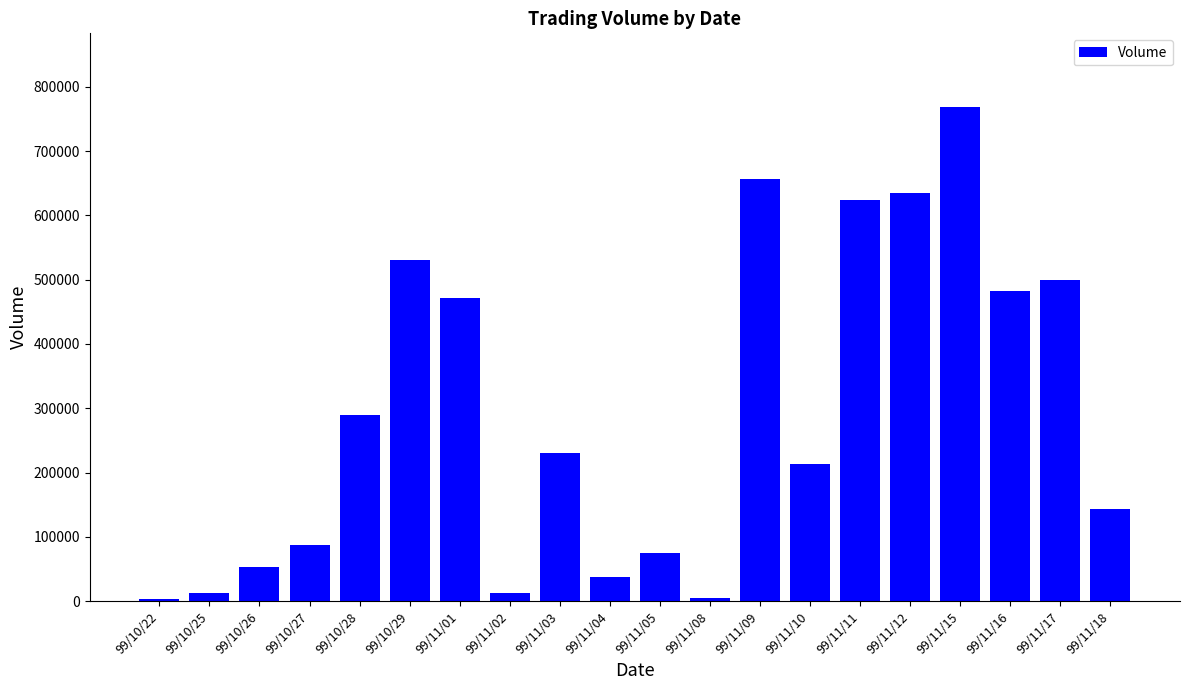

What is the sum of the values at 99/10/22 and 99/10/26?

56000